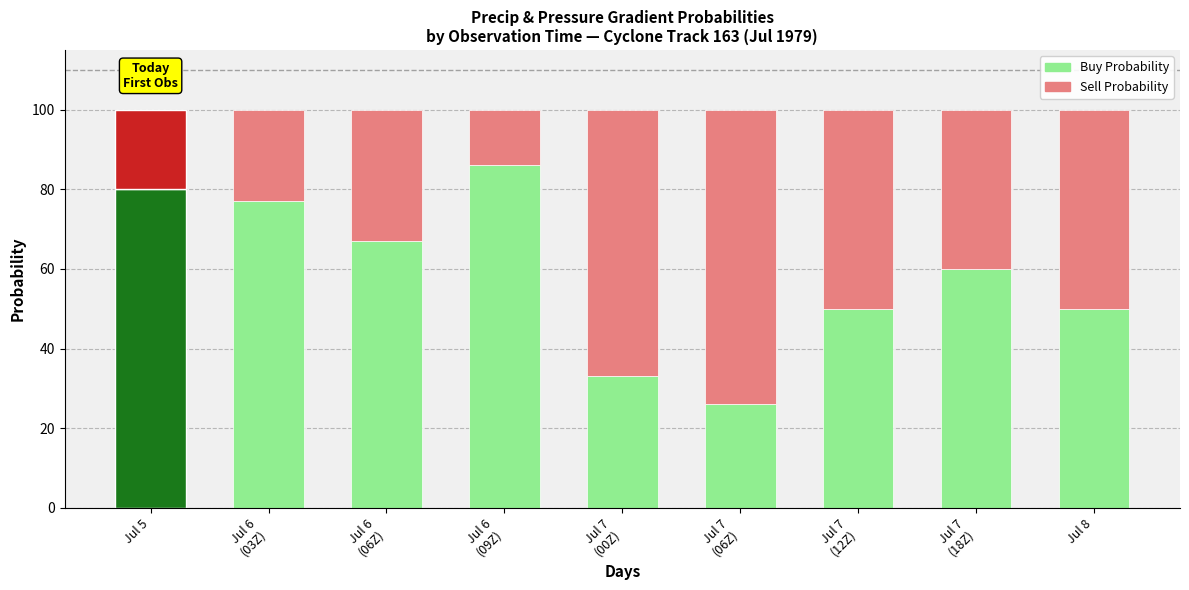

How many bars are there in each group?

2